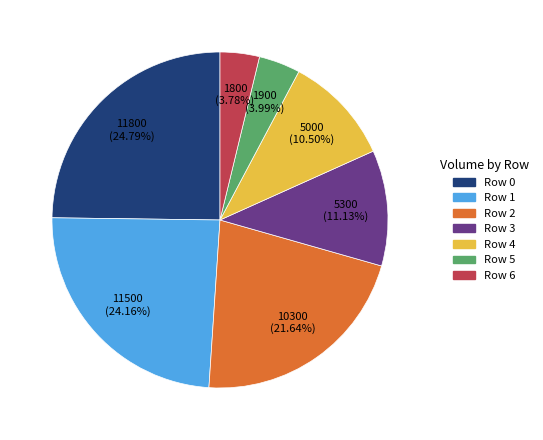

How many segments does this pie chart have?

7